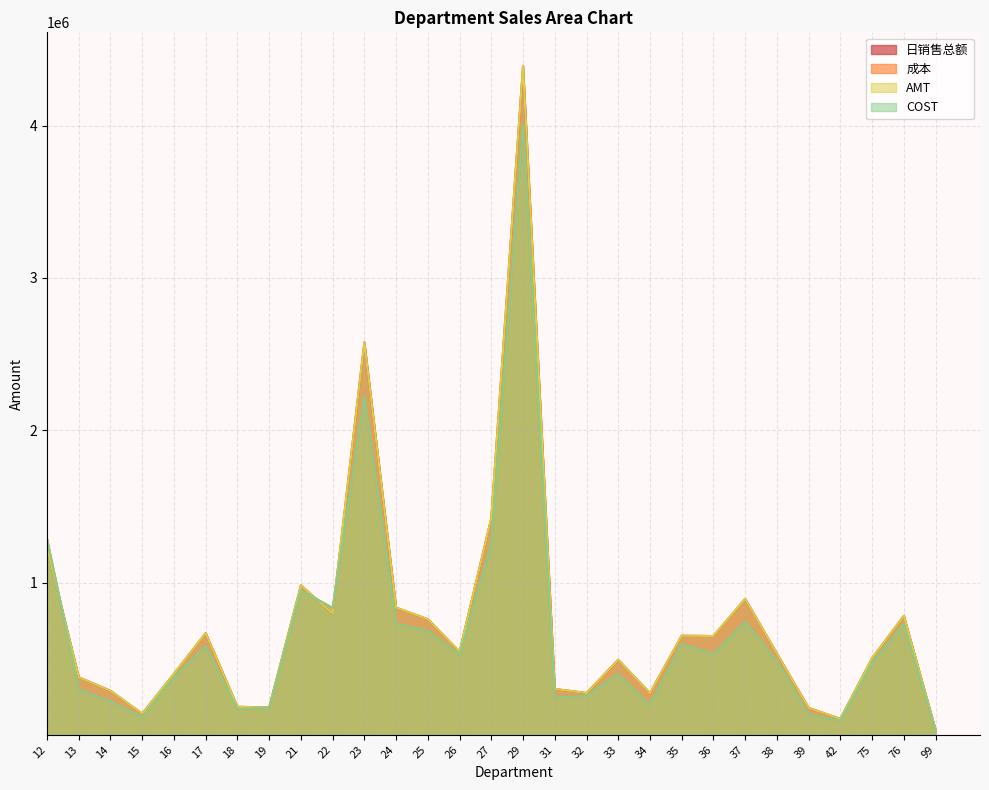

Between 21 and 36, which series saw the biggest shift?

COST